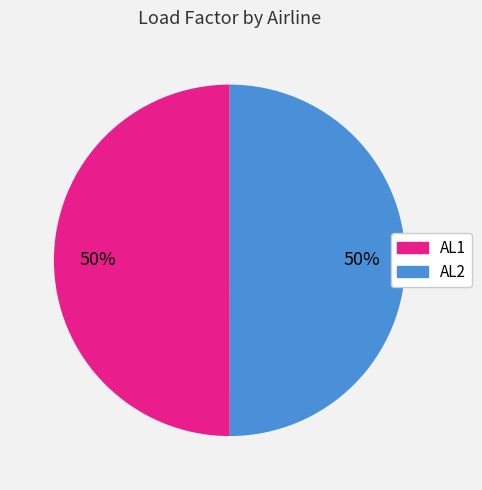

Approximately how many times larger is the value at AL2 compared to AL1?

1.0